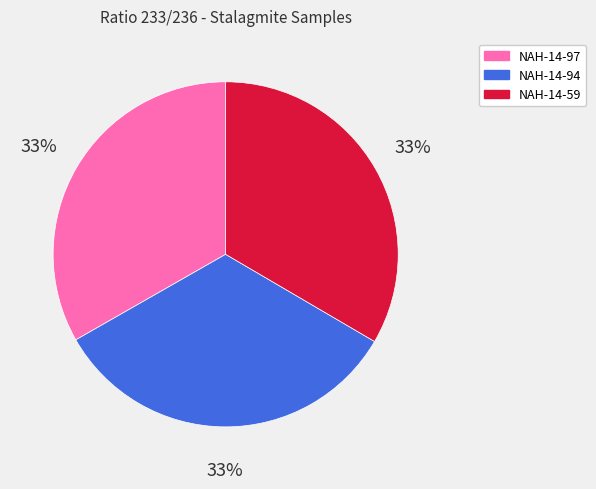

Do NAH-14-59 and NAH-14-94 together represent more than half of the pie?

Yes